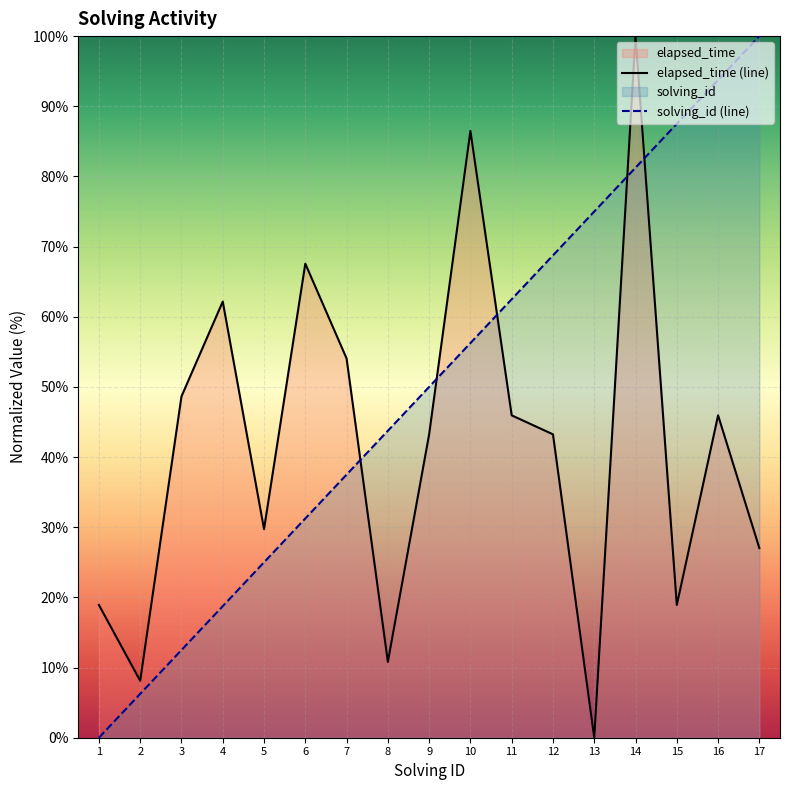

At which label does elapsed_time (line) reach its minimum?

13